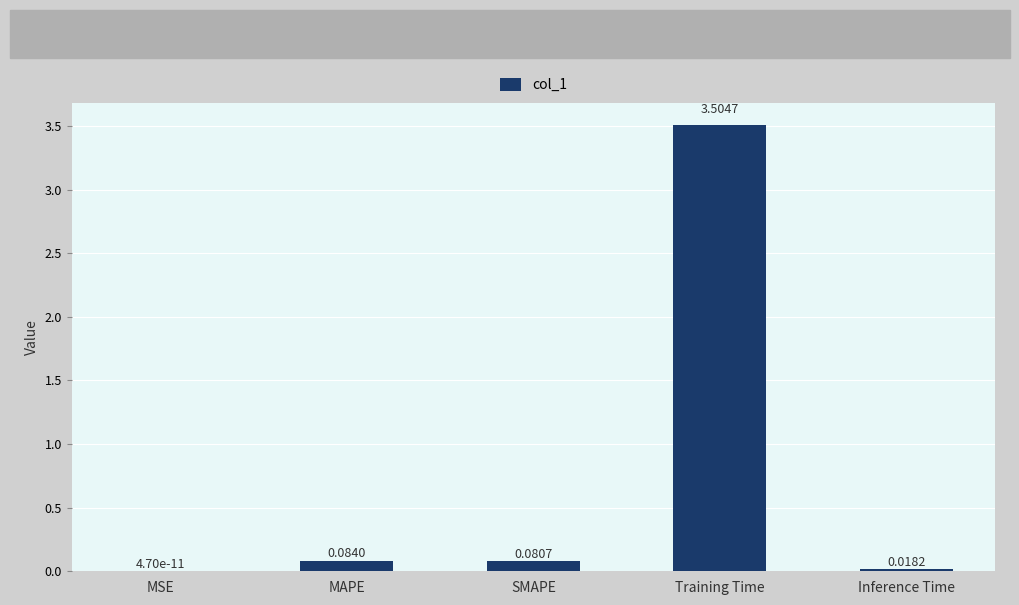

At which label is the value closest to 1?

MAPE